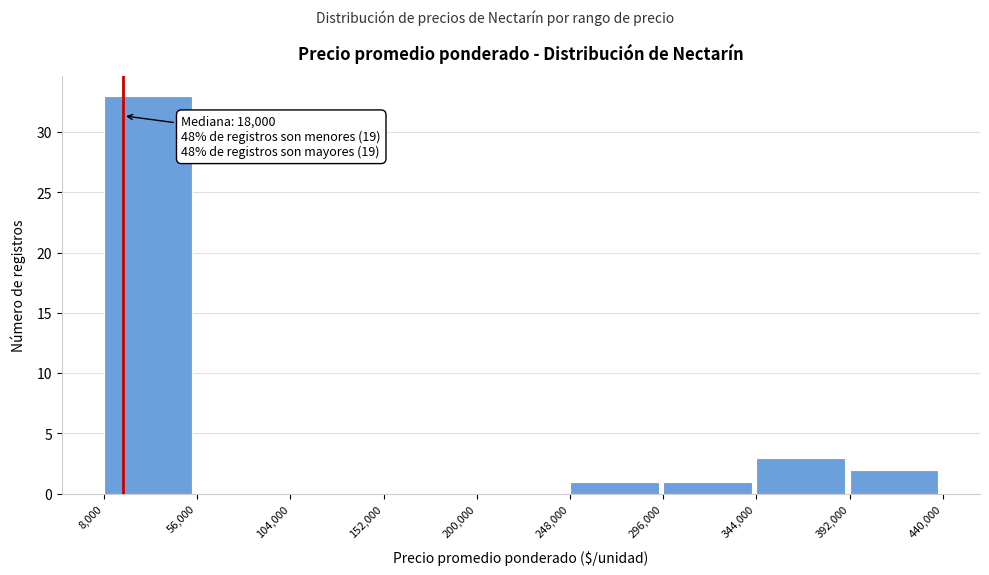

Which range on the x-axis has the tallest bar?

8,000 to 56,000